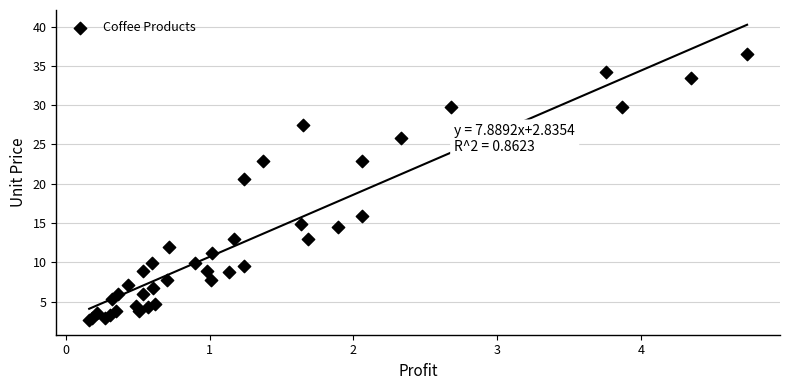

What Y value in the scatter plot is closest to 19?

20.6